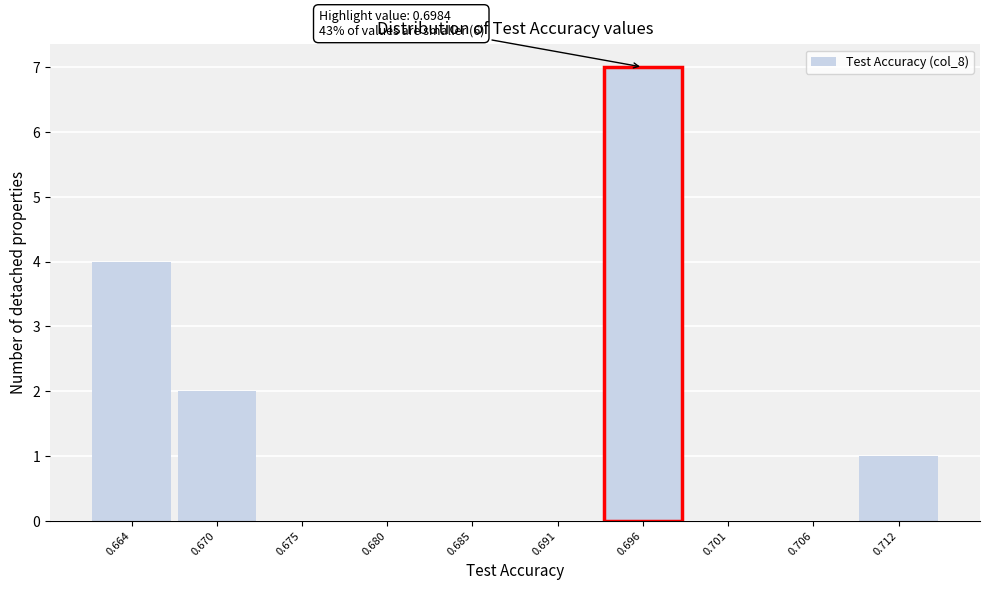

Which range on the x-axis has the tallest bar?

0.693 to 0.698